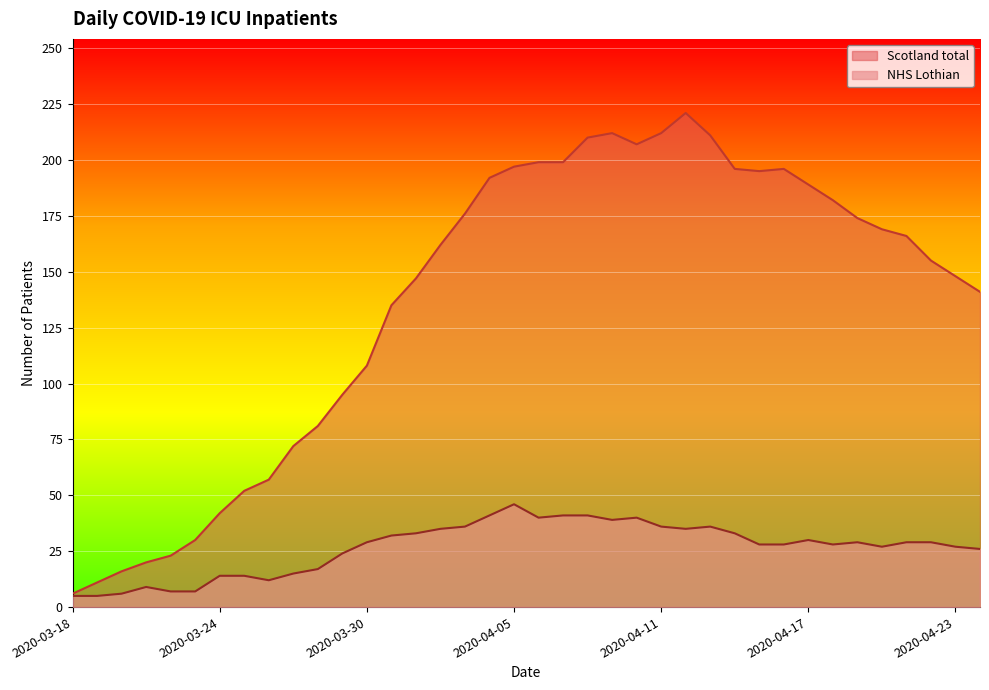

In Scotland total, how many points are higher than both neighbors (excluding endpoints)?

3